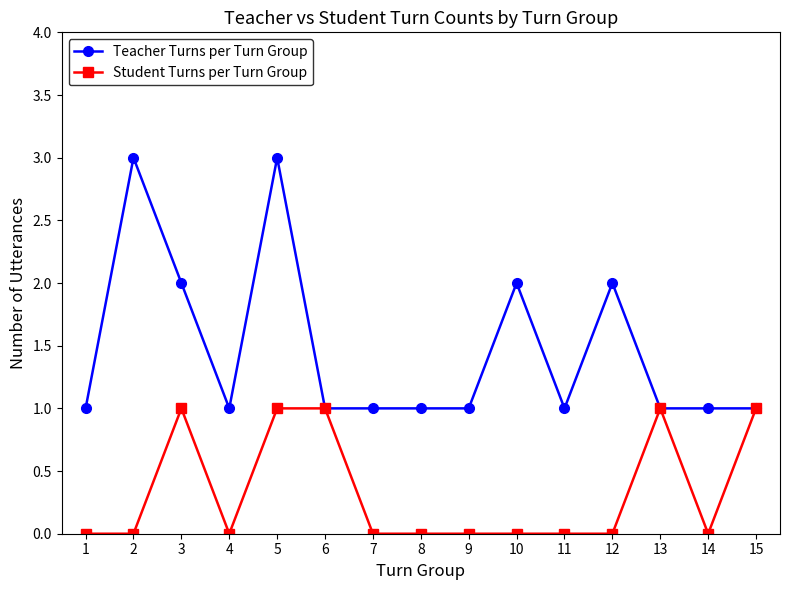

Where is the first local minimum for Teacher Turns per Turn Group?

4